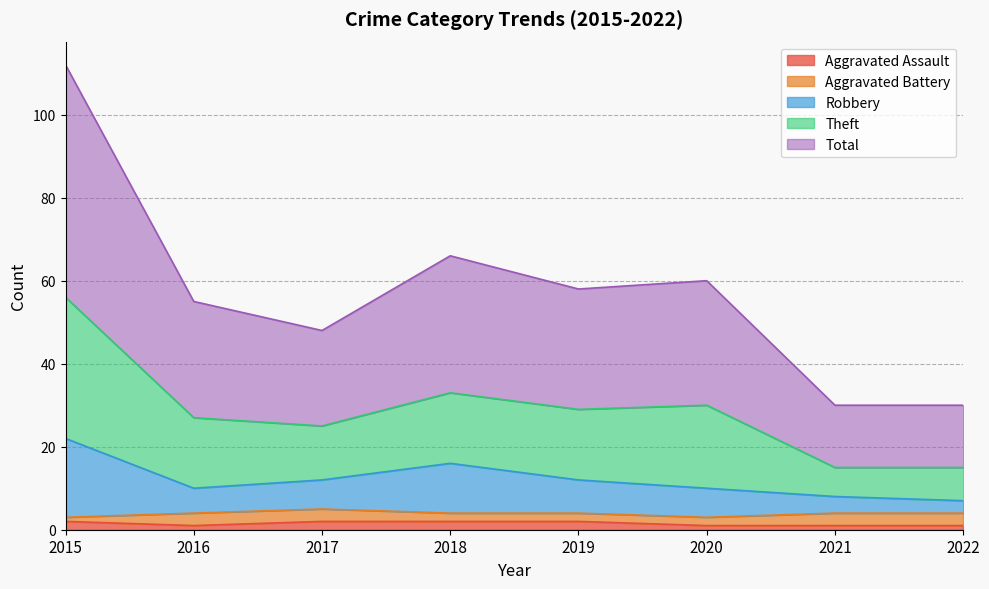

Is the value of Total at 2015 greater than the value of Theft at 2021?

Yes